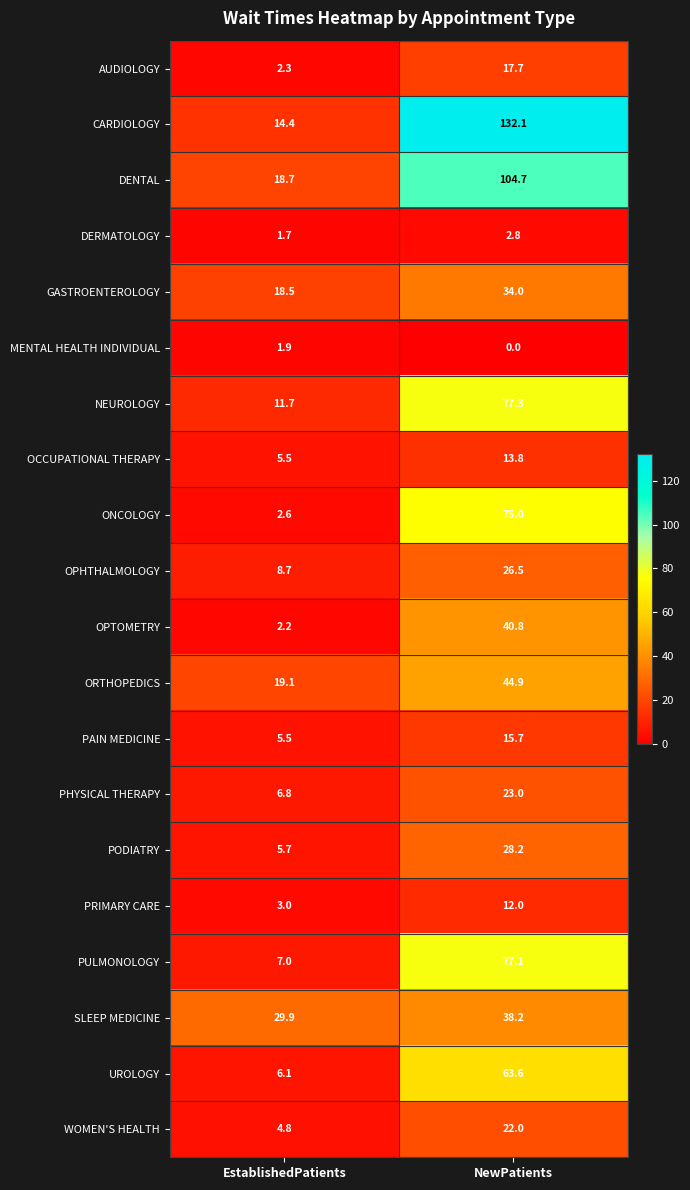

What is the difference between the maximum and minimum values in the WOMEN'S HEALTH series?

17.2